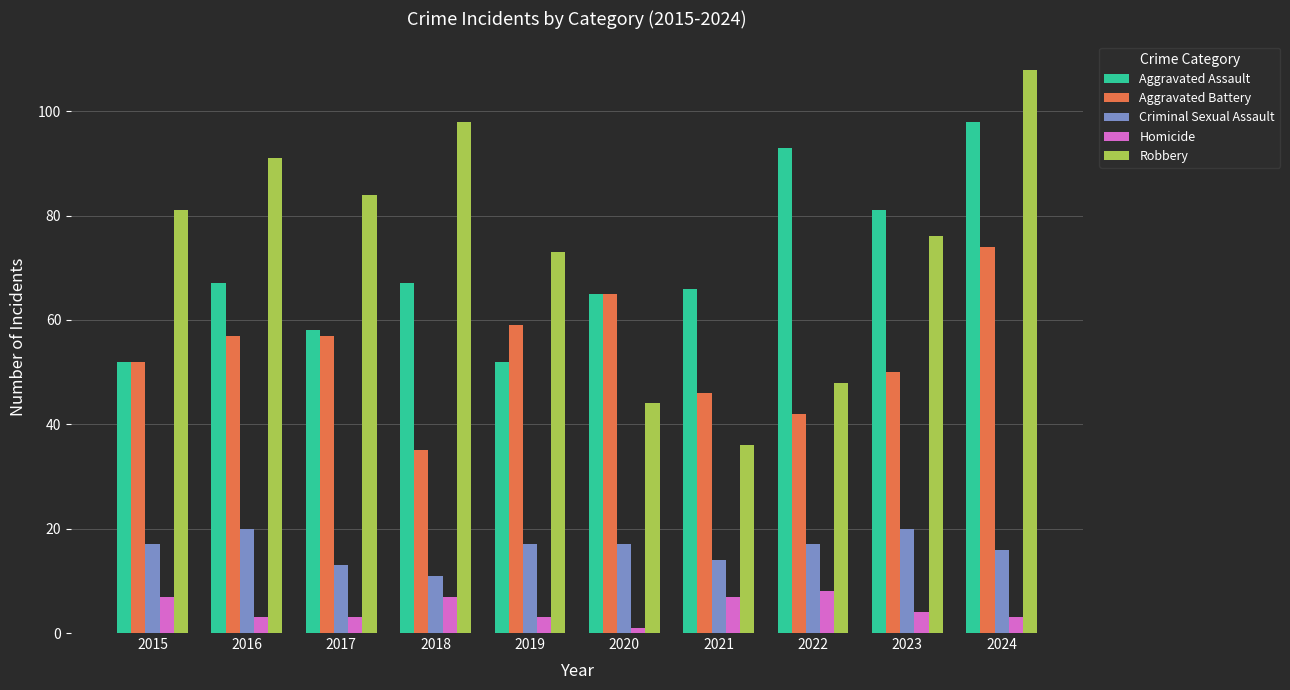

At which category is the sum across all series the highest?

2024